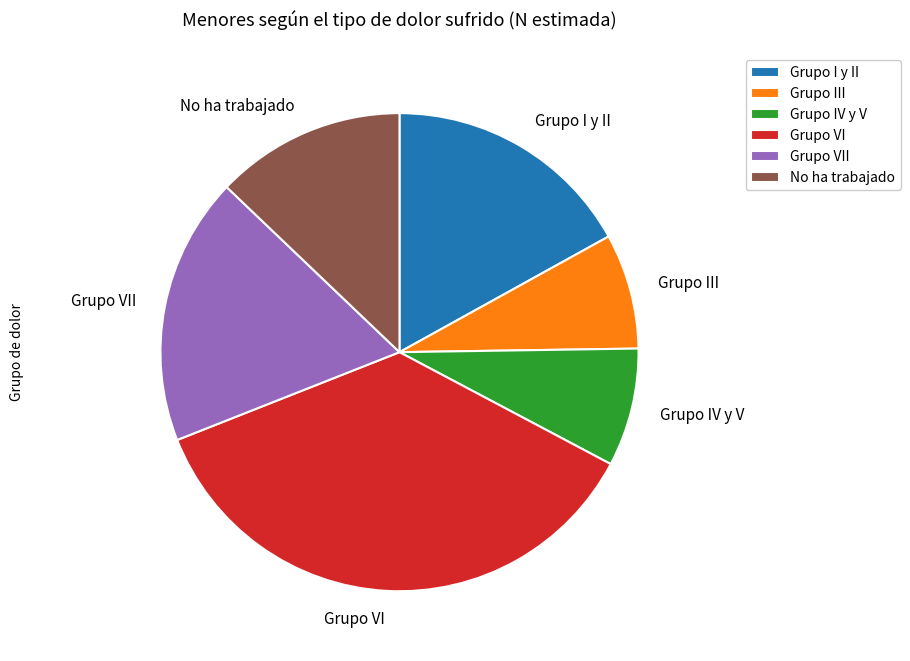

How many slices are in this pie chart?

6